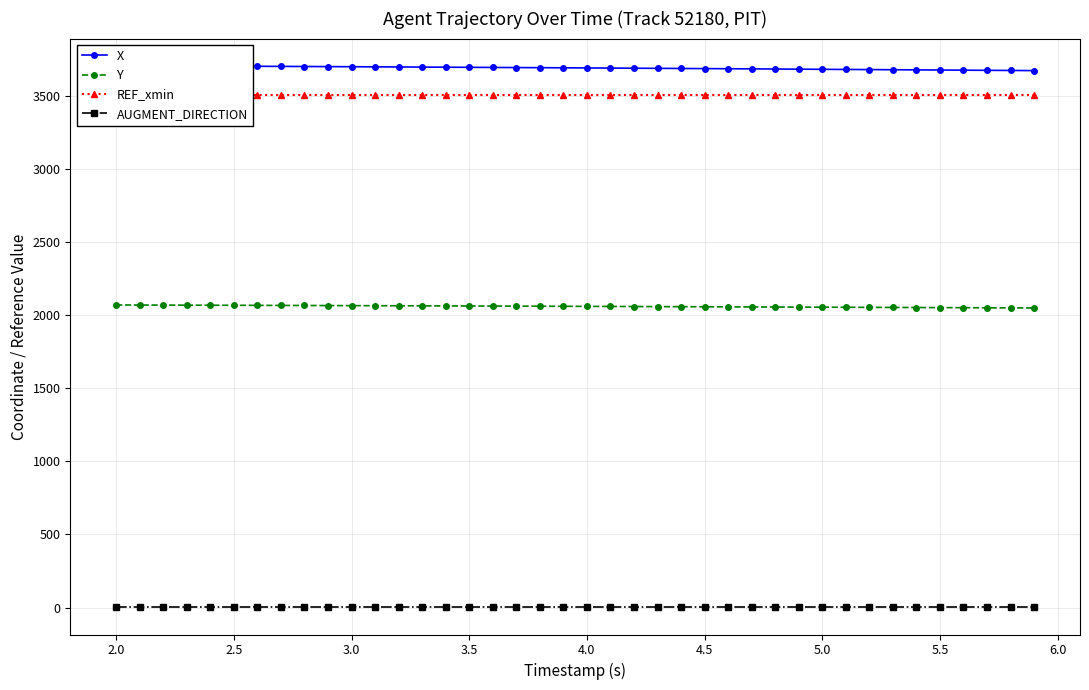

True or false: AUGMENT_DIRECTION and Y intersect in this chart.

False